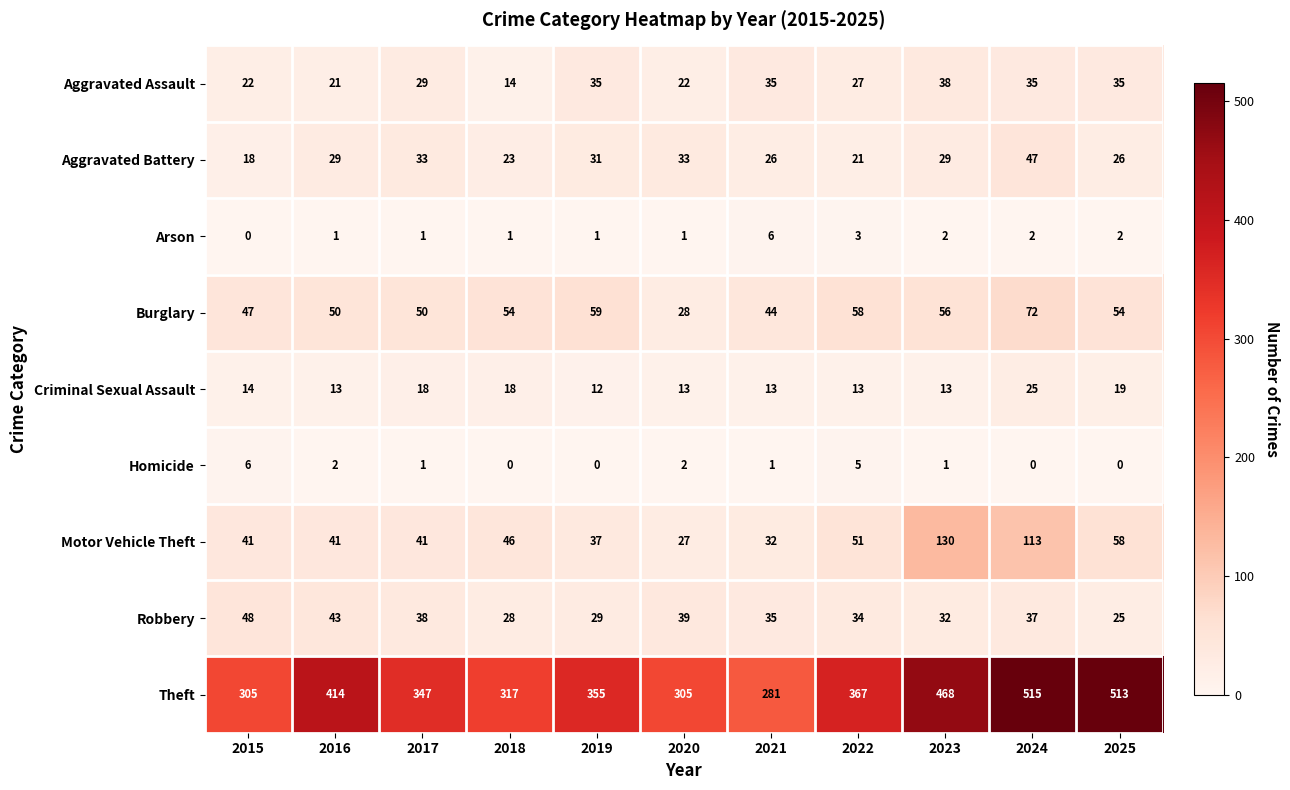

What is the sum of all Robbery values?

388